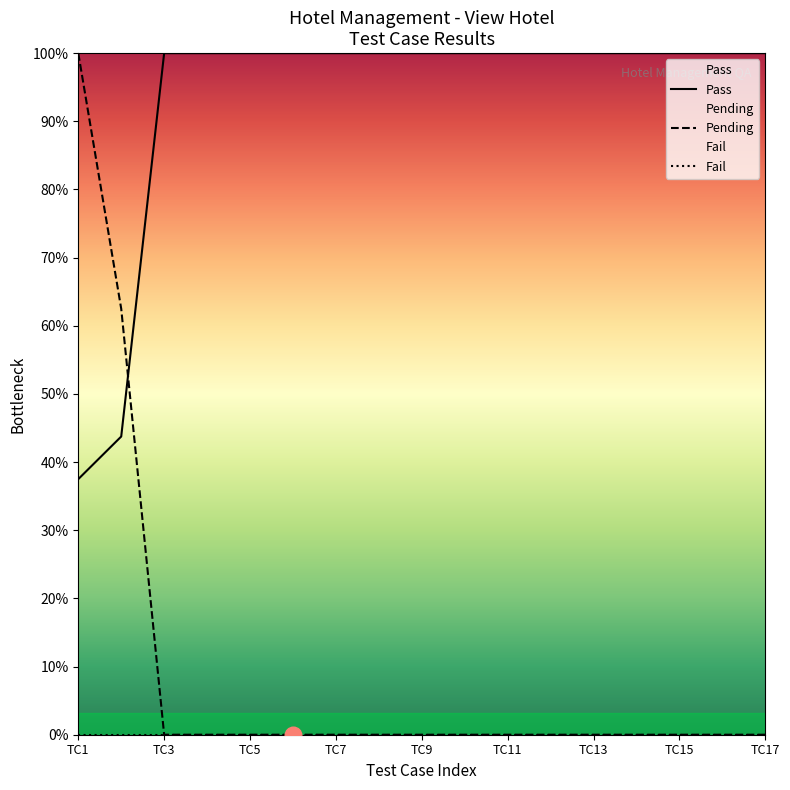

Is it true that Pending equals 16 at 13?

False